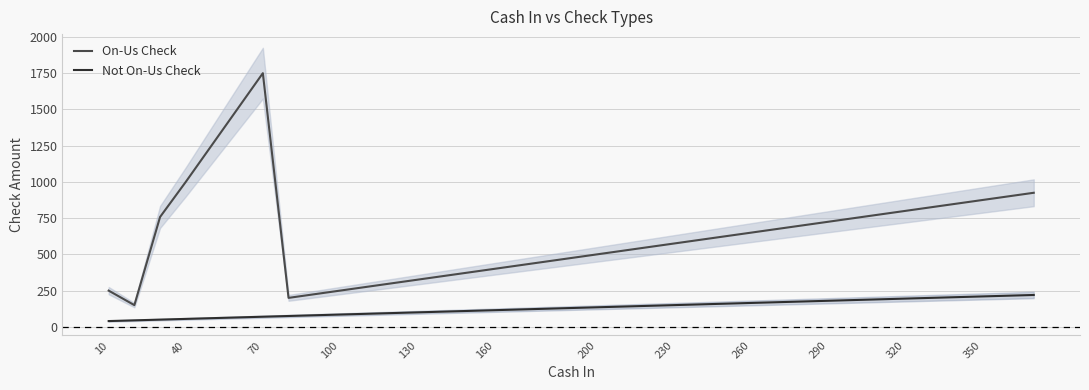

True or false: Not On-Us Check has more than 2 points higher than both neighbors.

False